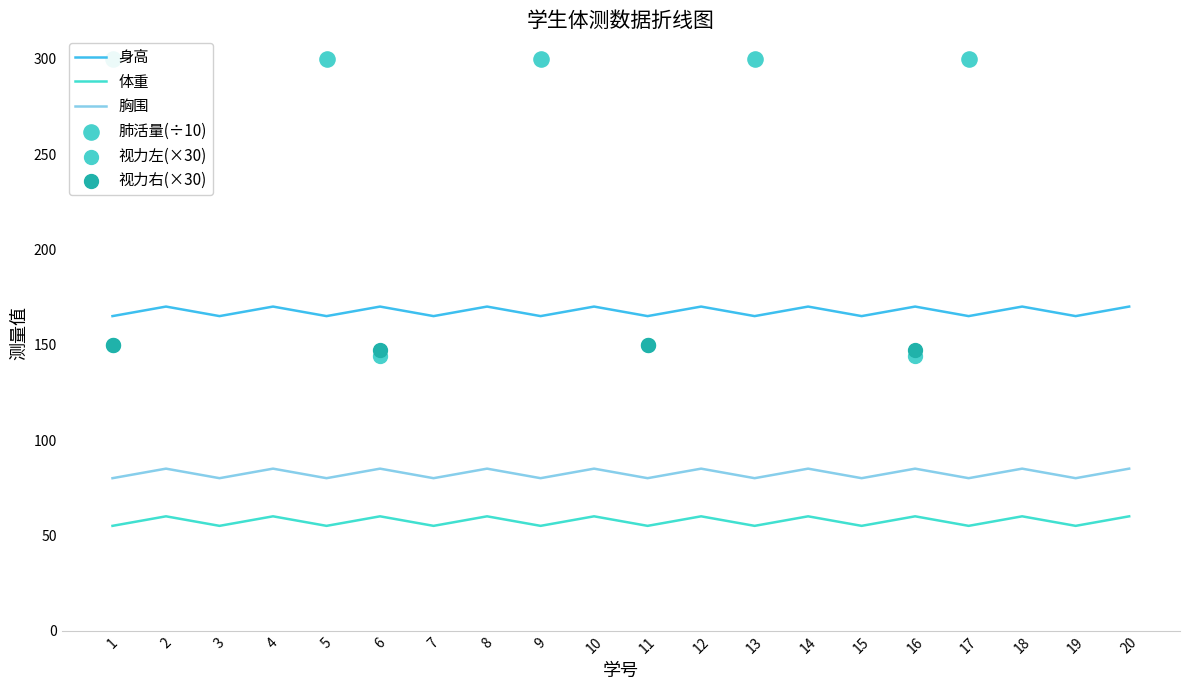

Which series reaches the maximum Y coordinate?

身高